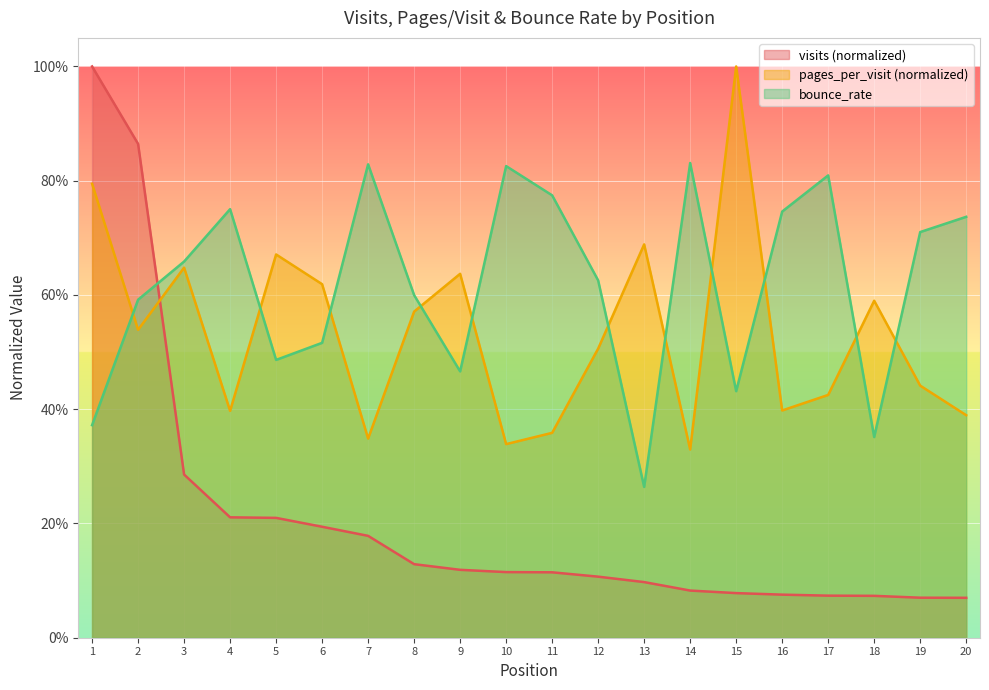

Rank the categories by pages_per_visit value from lowest to highest.

14, 10, 7, 11, 20, 4, 16, 17, 19, 12, 2, 8, 18, 6, 9, 3, 5, 13, 1, 15